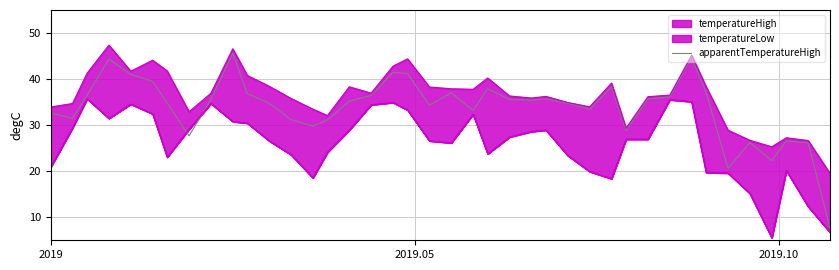

How many points are lower than both their immediate neighbors (excluding endpoints)?

10